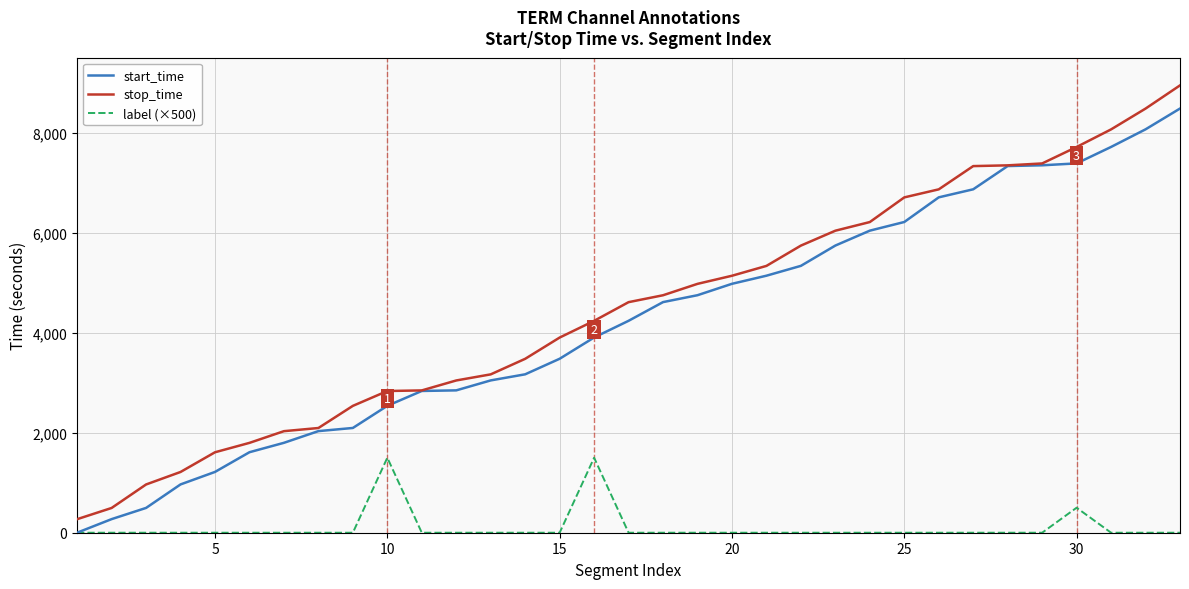

How many lines are shown in the chart?

3